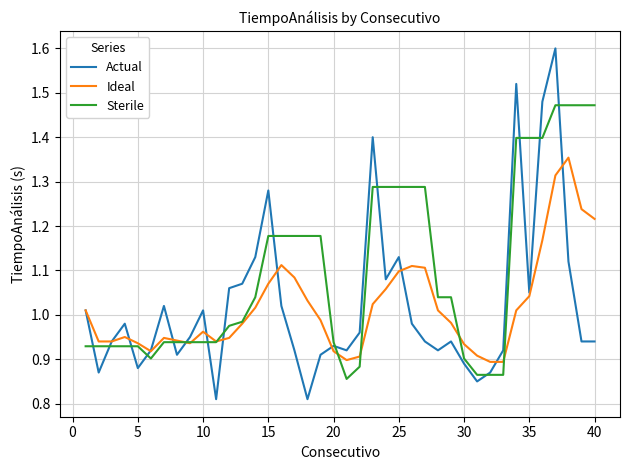

Which series has the widest spread of values?

Actual